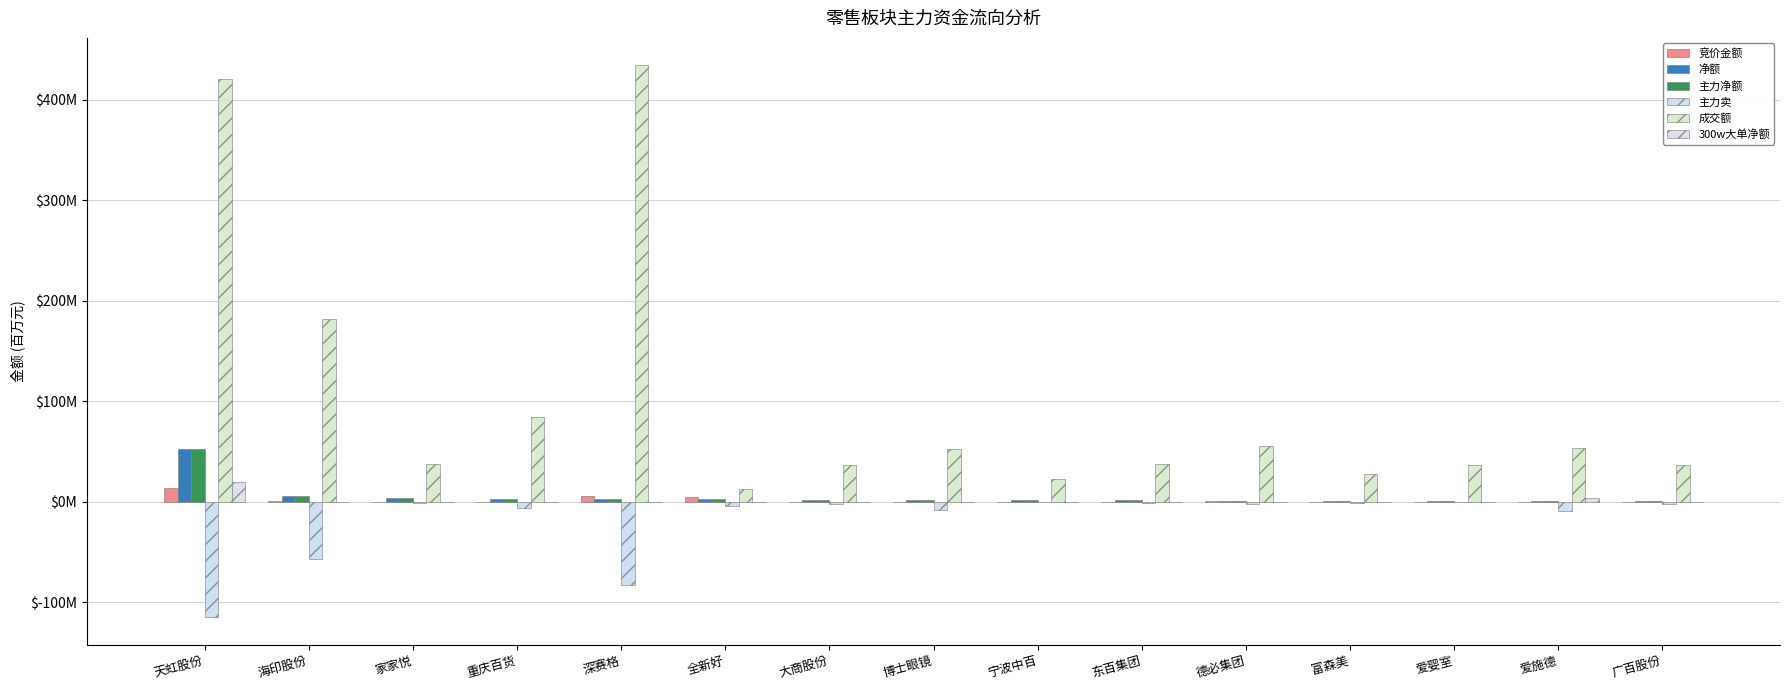

Rank the series by their maximum value, from highest to lowest.

成交额, 净额, 主力净额, 300w大单净额, 竞价金额, 主力卖